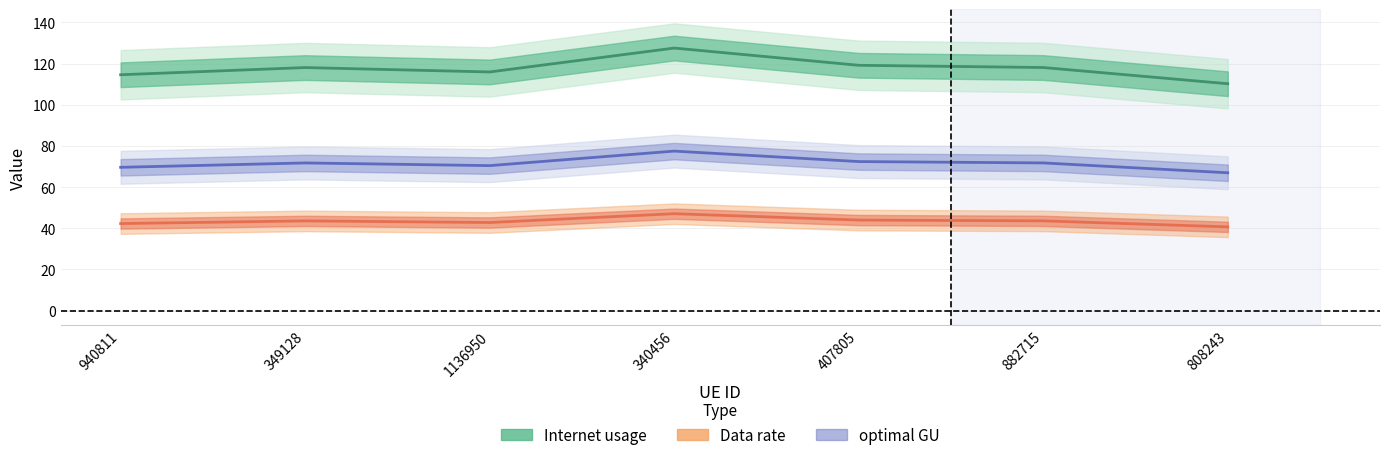

What is the average value of the Data rate series?

43.4